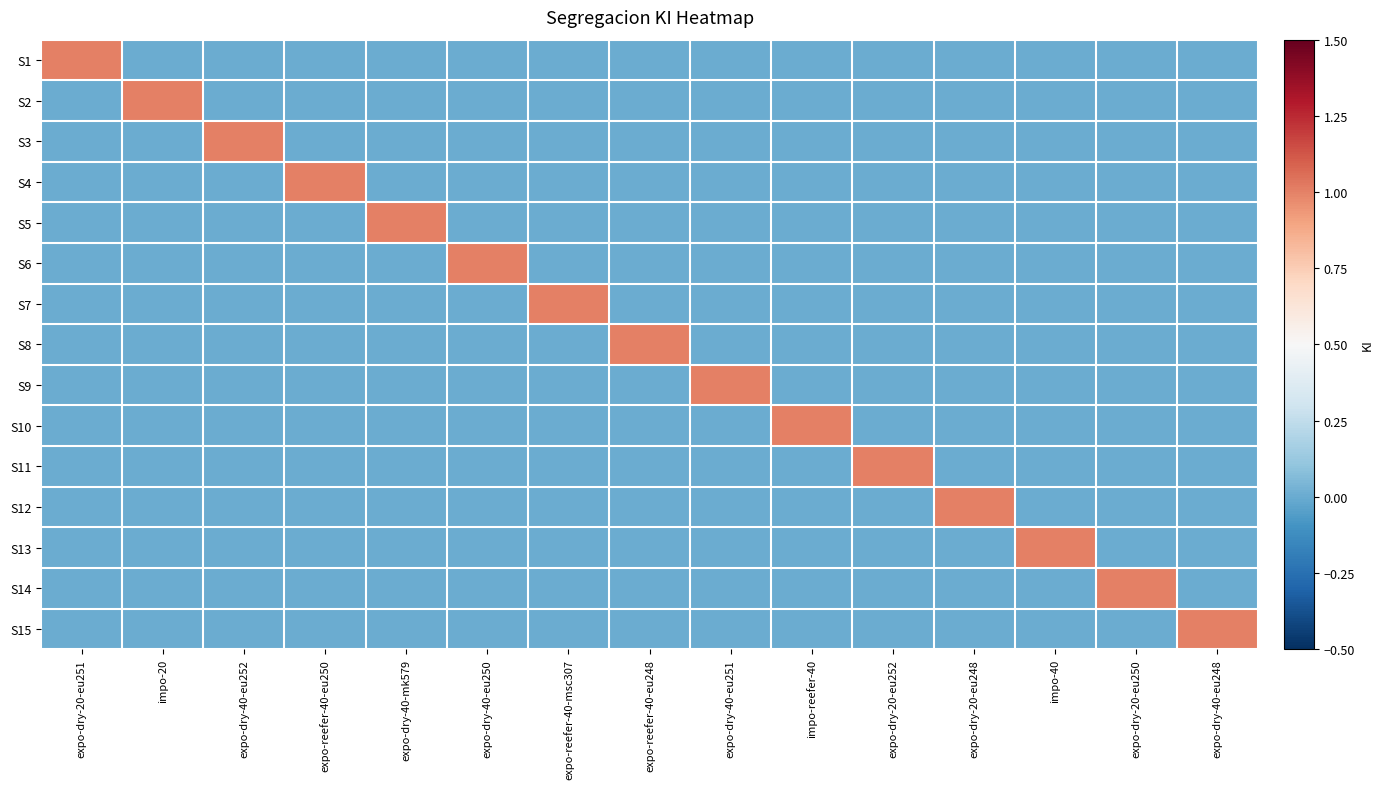

Reading left to right, transcribe all the data shown in this chart.

S1: expo-dry-20-eu251=1	impo-20=0	expo-dry-40-eu252=0	expo-reefer-40-eu250=0	expo-dry-40-mk579=0	expo-dry-40-eu250=0	expo-reefer-40-msc307=0	expo-reefer-40-eu248=0	expo-dry-40-eu251=0	impo-reefer-40=0	expo-dry-20-eu252=0	expo-dry-20-eu248=0	impo-40=0	expo-dry-20-eu250=0	expo-dry-40-eu248=0
S2: expo-dry-20-eu251=0	impo-20=1	expo-dry-40-eu252=0	expo-reefer-40-eu250=0	expo-dry-40-mk579=0	expo-dry-40-eu250=0	expo-reefer-40-msc307=0	expo-reefer-40-eu248=0	expo-dry-40-eu251=0	impo-reefer-40=0	expo-dry-20-eu252=0	expo-dry-20-eu248=0	impo-40=0	expo-dry-20-eu250=0	expo-dry-40-eu248=0
S3: expo-dry-20-eu251=0	impo-20=0	expo-dry-40-eu252=1	expo-reefer-40-eu250=0	expo-dry-40-mk579=0	expo-dry-40-eu250=0	expo-reefer-40-msc307=0	expo-reefer-40-eu248=0	expo-dry-40-eu251=0	impo-reefer-40=0	expo-dry-20-eu252=0	expo-dry-20-eu248=0	impo-40=0	expo-dry-20-eu250=0	expo-dry-40-eu248=0
S4: expo-dry-20-eu251=0	impo-20=0	expo-dry-40-eu252=0	expo-reefer-40-eu250=1	expo-dry-40-mk579=0	expo-dry-40-eu250=0	expo-reefer-40-msc307=0	expo-reefer-40-eu248=0	expo-dry-40-eu251=0	impo-reefer-40=0	expo-dry-20-eu252=0	expo-dry-20-eu248=0	impo-40=0	expo-dry-20-eu250=0	expo-dry-40-eu248=0
S5: expo-dry-20-eu251=0	impo-20=0	expo-dry-40-eu252=0	expo-reefer-40-eu250=0	expo-dry-40-mk579=1	expo-dry-40-eu250=0	expo-reefer-40-msc307=0	expo-reefer-40-eu248=0	expo-dry-40-eu251=0	impo-reefer-40=0	expo-dry-20-eu252=0	expo-dry-20-eu248=0	impo-40=0	expo-dry-20-eu250=0	expo-dry-40-eu248=0
S6: expo-dry-20-eu251=0	impo-20=0	expo-dry-40-eu252=0	expo-reefer-40-eu250=0	expo-dry-40-mk579=0	expo-dry-40-eu250=1	expo-reefer-40-msc307=0	expo-reefer-40-eu248=0	expo-dry-40-eu251=0	impo-reefer-40=0	expo-dry-20-eu252=0	expo-dry-20-eu248=0	impo-40=0	expo-dry-20-eu250=0	expo-dry-40-eu248=0
S7: expo-dry-20-eu251=0	impo-20=0	expo-dry-40-eu252=0	expo-reefer-40-eu250=0	expo-dry-40-mk579=0	expo-dry-40-eu250=0	expo-reefer-40-msc307=1	expo-reefer-40-eu248=0	expo-dry-40-eu251=0	impo-reefer-40=0	expo-dry-20-eu252=0	expo-dry-20-eu248=0	impo-40=0	expo-dry-20-eu250=0	expo-dry-40-eu248=0
S8: expo-dry-20-eu251=0	impo-20=0	expo-dry-40-eu252=0	expo-reefer-40-eu250=0	expo-dry-40-mk579=0	expo-dry-40-eu250=0	expo-reefer-40-msc307=0	expo-reefer-40-eu248=1	expo-dry-40-eu251=0	impo-reefer-40=0	expo-dry-20-eu252=0	expo-dry-20-eu248=0	impo-40=0	expo-dry-20-eu250=0	expo-dry-40-eu248=0
S9: expo-dry-20-eu251=0	impo-20=0	expo-dry-40-eu252=0	expo-reefer-40-eu250=0	expo-dry-40-mk579=0	expo-dry-40-eu250=0	expo-reefer-40-msc307=0	expo-reefer-40-eu248=0	expo-dry-40-eu251=1	impo-reefer-40=0	expo-dry-20-eu252=0	expo-dry-20-eu248=0	impo-40=0	expo-dry-20-eu250=0	expo-dry-40-eu248=0
S10: expo-dry-20-eu251=0	impo-20=0	expo-dry-40-eu252=0	expo-reefer-40-eu250=0	expo-dry-40-mk579=0	expo-dry-40-eu250=0	expo-reefer-40-msc307=0	expo-reefer-40-eu248=0	expo-dry-40-eu251=0	impo-reefer-40=1	expo-dry-20-eu252=0	expo-dry-20-eu248=0	impo-40=0	expo-dry-20-eu250=0	expo-dry-40-eu248=0
S11: expo-dry-20-eu251=0	impo-20=0	expo-dry-40-eu252=0	expo-reefer-40-eu250=0	expo-dry-40-mk579=0	expo-dry-40-eu250=0	expo-reefer-40-msc307=0	expo-reefer-40-eu248=0	expo-dry-40-eu251=0	impo-reefer-40=0	expo-dry-20-eu252=1	expo-dry-20-eu248=0	impo-40=0	expo-dry-20-eu250=0	expo-dry-40-eu248=0
S12: expo-dry-20-eu251=0	impo-20=0	expo-dry-40-eu252=0	expo-reefer-40-eu250=0	expo-dry-40-mk579=0	expo-dry-40-eu250=0	expo-reefer-40-msc307=0	expo-reefer-40-eu248=0	expo-dry-40-eu251=0	impo-reefer-40=0	expo-dry-20-eu252=0	expo-dry-20-eu248=1	impo-40=0	expo-dry-20-eu250=0	expo-dry-40-eu248=0
S13: expo-dry-20-eu251=0	impo-20=0	expo-dry-40-eu252=0	expo-reefer-40-eu250=0	expo-dry-40-mk579=0	expo-dry-40-eu250=0	expo-reefer-40-msc307=0	expo-reefer-40-eu248=0	expo-dry-40-eu251=0	impo-reefer-40=0	expo-dry-20-eu252=0	expo-dry-20-eu248=0	impo-40=1	expo-dry-20-eu250=0	expo-dry-40-eu248=0
S14: expo-dry-20-eu251=0	impo-20=0	expo-dry-40-eu252=0	expo-reefer-40-eu250=0	expo-dry-40-mk579=0	expo-dry-40-eu250=0	expo-reefer-40-msc307=0	expo-reefer-40-eu248=0	expo-dry-40-eu251=0	impo-reefer-40=0	expo-dry-20-eu252=0	expo-dry-20-eu248=0	impo-40=0	expo-dry-20-eu250=1	expo-dry-40-eu248=0
S15: expo-dry-20-eu251=0	impo-20=0	expo-dry-40-eu252=0	expo-reefer-40-eu250=0	expo-dry-40-mk579=0	expo-dry-40-eu250=0	expo-reefer-40-msc307=0	expo-reefer-40-eu248=0	expo-dry-40-eu251=0	impo-reefer-40=0	expo-dry-20-eu252=0	expo-dry-20-eu248=0	impo-40=0	expo-dry-20-eu250=0	expo-dry-40-eu248=1